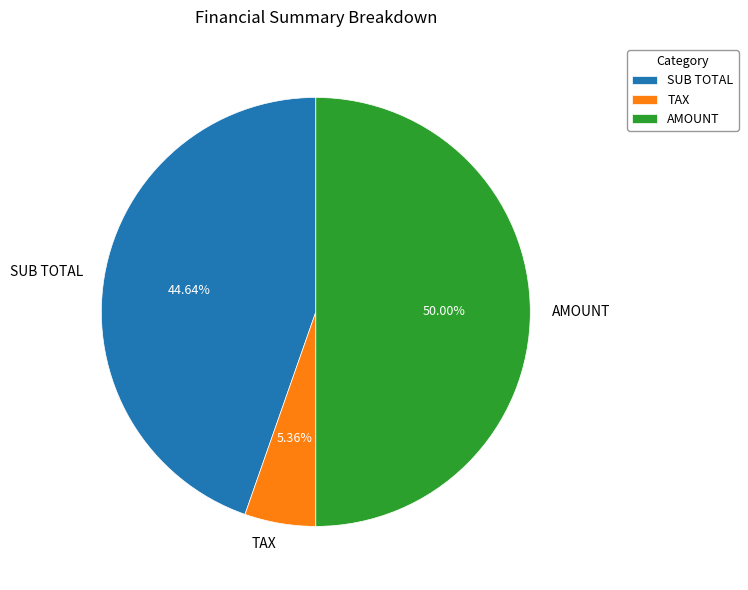

Rank the categories by value from highest to lowest.

AMOUNT, SUB TOTAL, TAX